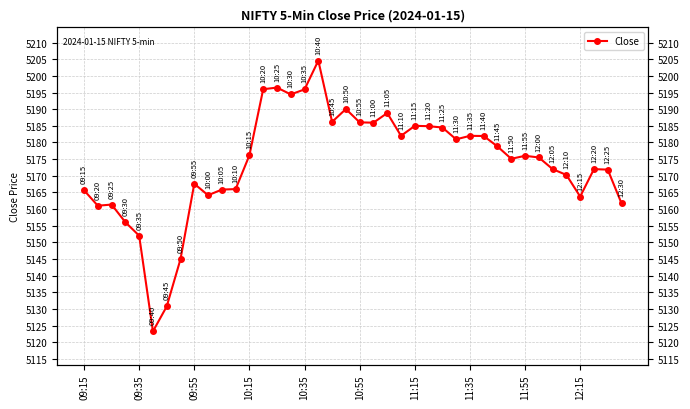

What is the difference between the second highest and minimum values?

73.2